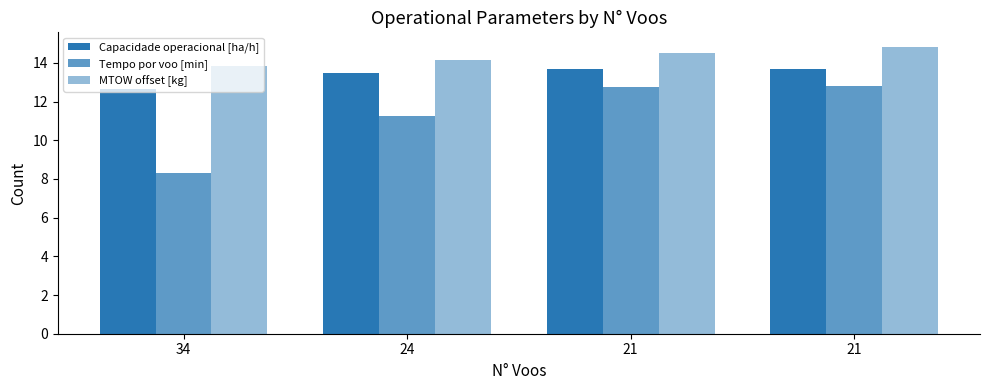

How many groups of bars are there?

4